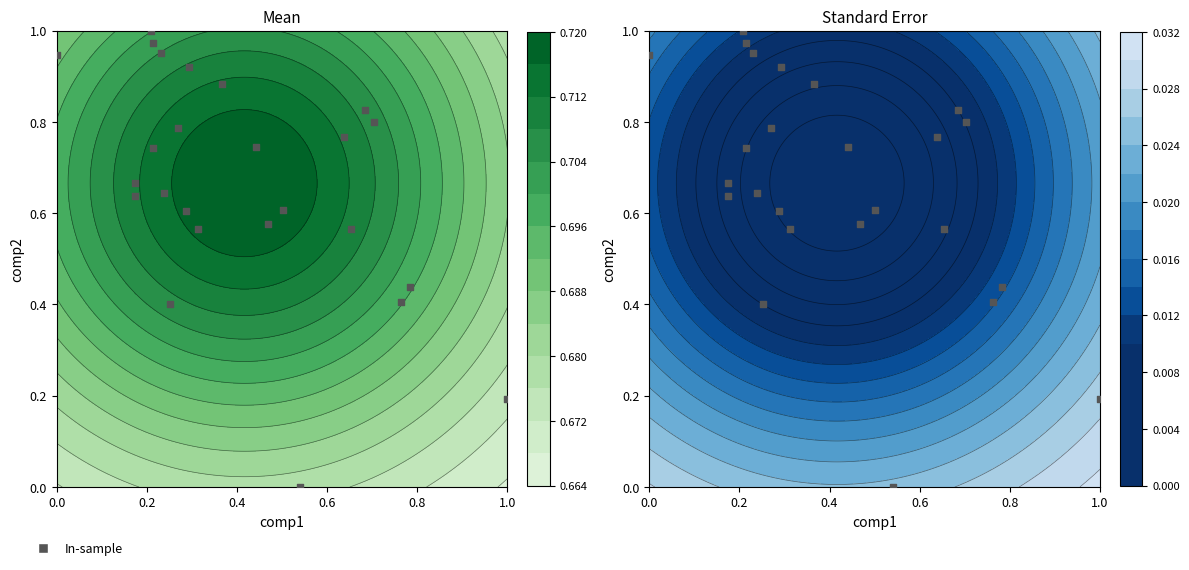

What is the sum of all values?

1.4